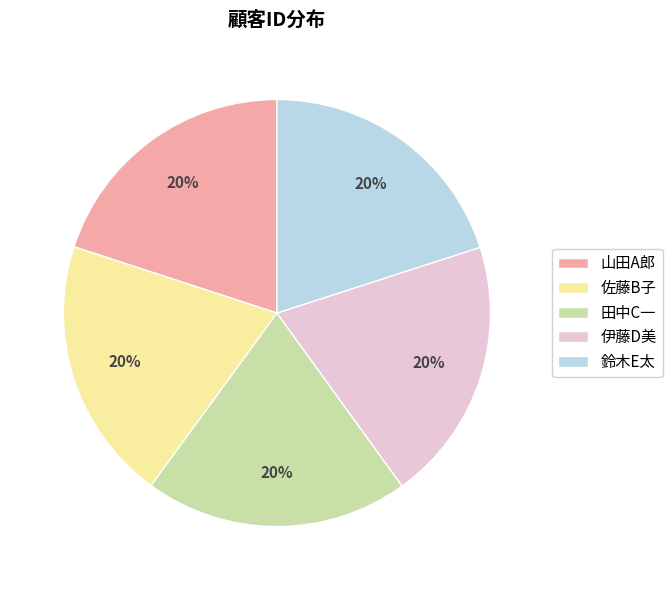

What percentage is the 佐藤B子 slice, to the nearest percent?

20%